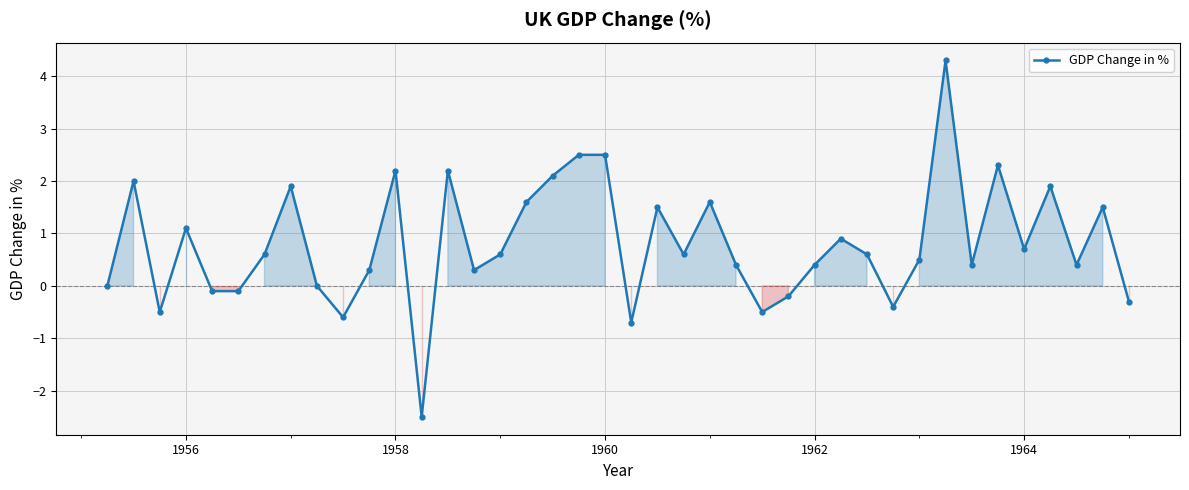

What is the maximum value shown in the chart?

4.3